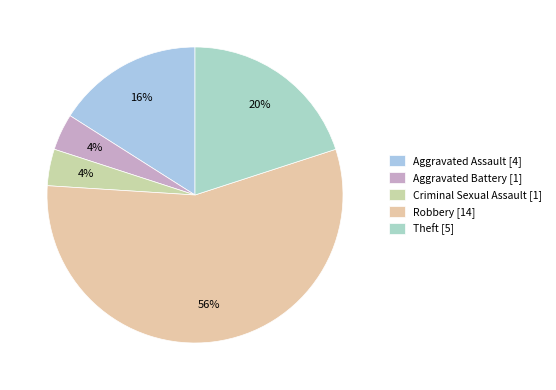

To the nearest percent, what is the difference between the largest and smallest slice percentages?

52%